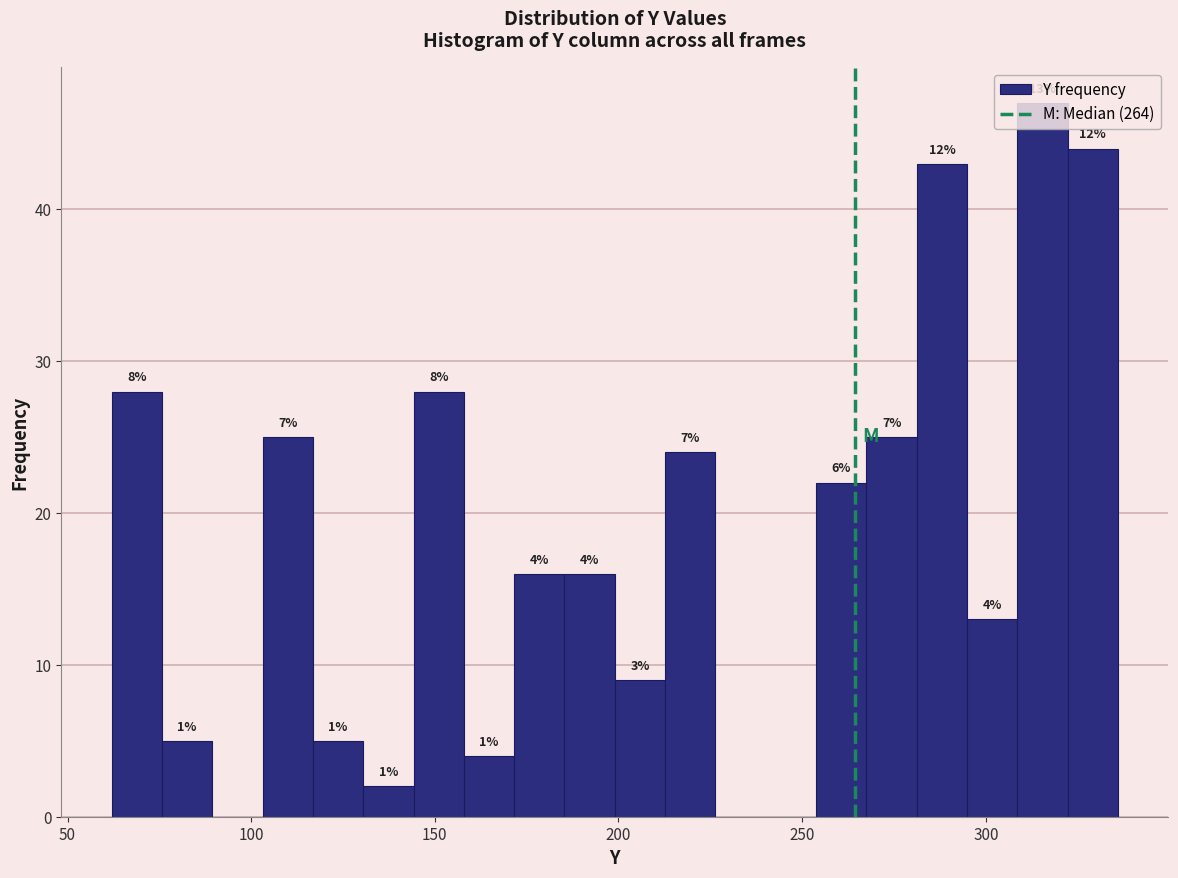

Around what value on the x-axis is the tallest bar? Give the approximate position of its centre, as read against the axis.

315